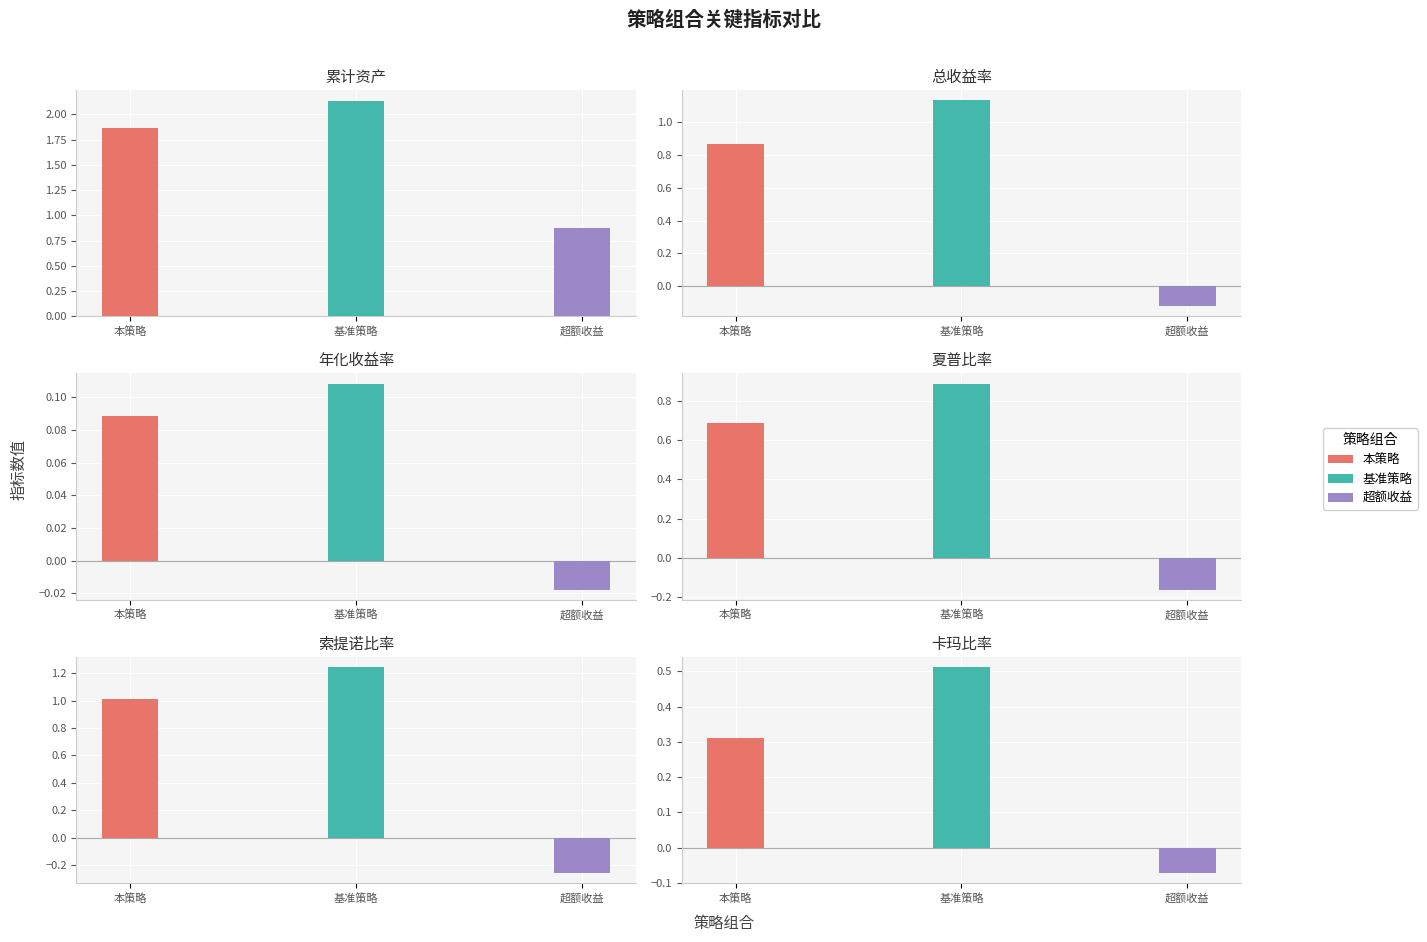

Is it true that 夏普比率 equals -0.2 at 超额收益?

True